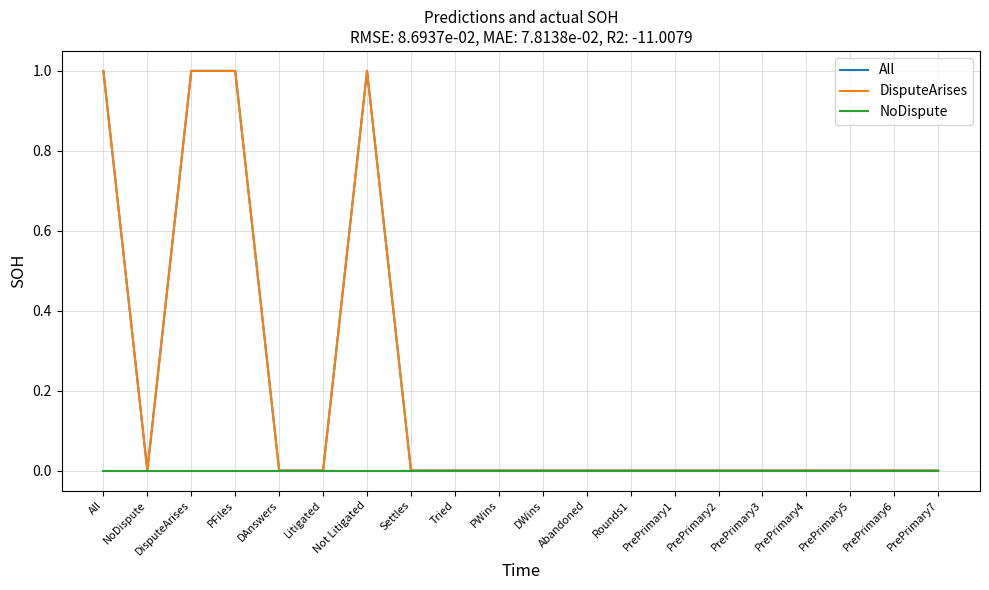

Does the chart have visible grid lines?

Yes